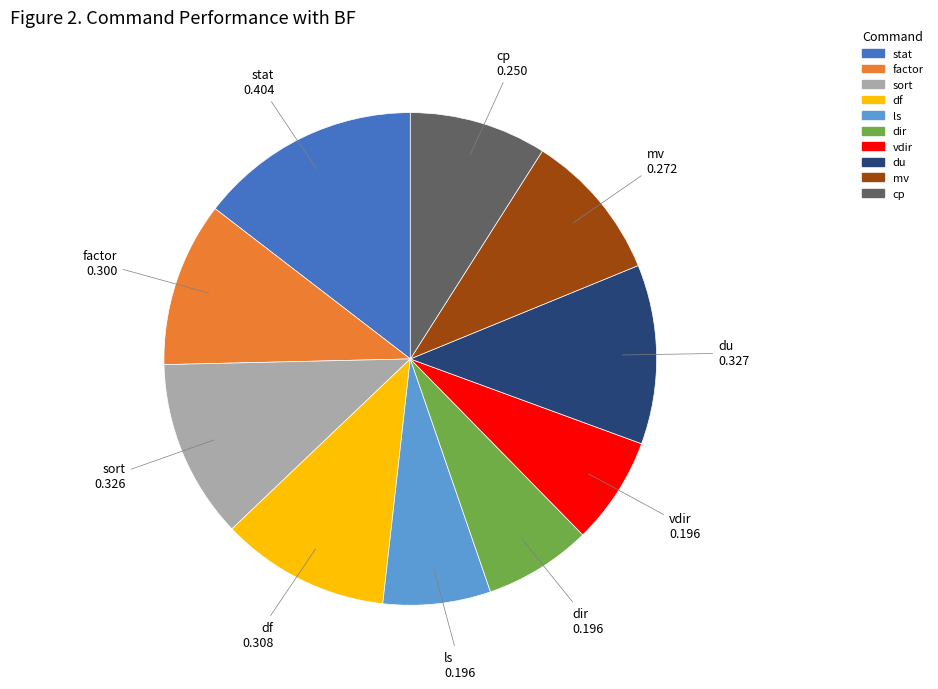

The df slice represents 4% of the pie. True or false?

False